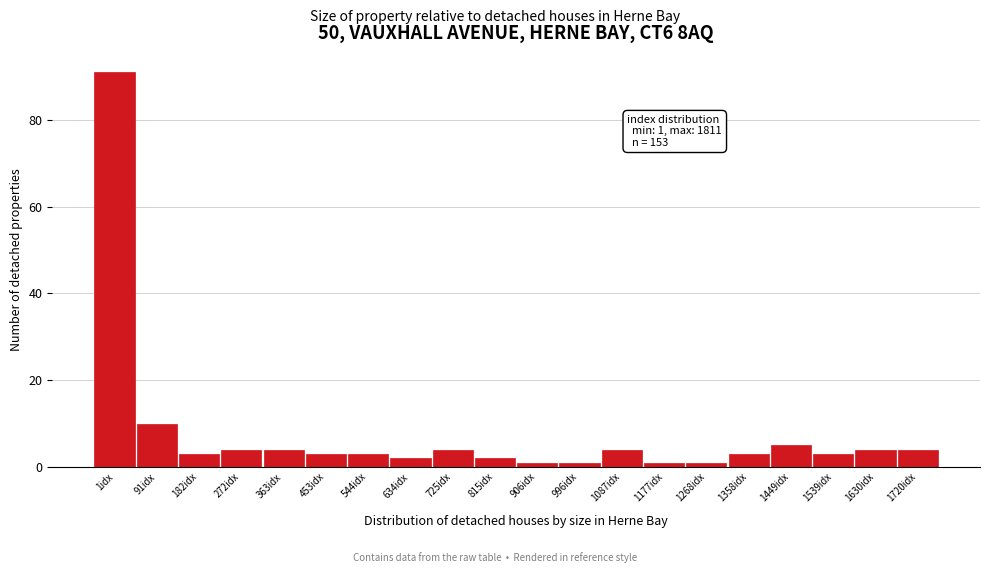

Reading left to right, transcribe all the data shown in this chart.

91	10	3	4	4	3	3	2	4	2	1	1	4	1	1	3	5	3	4	4